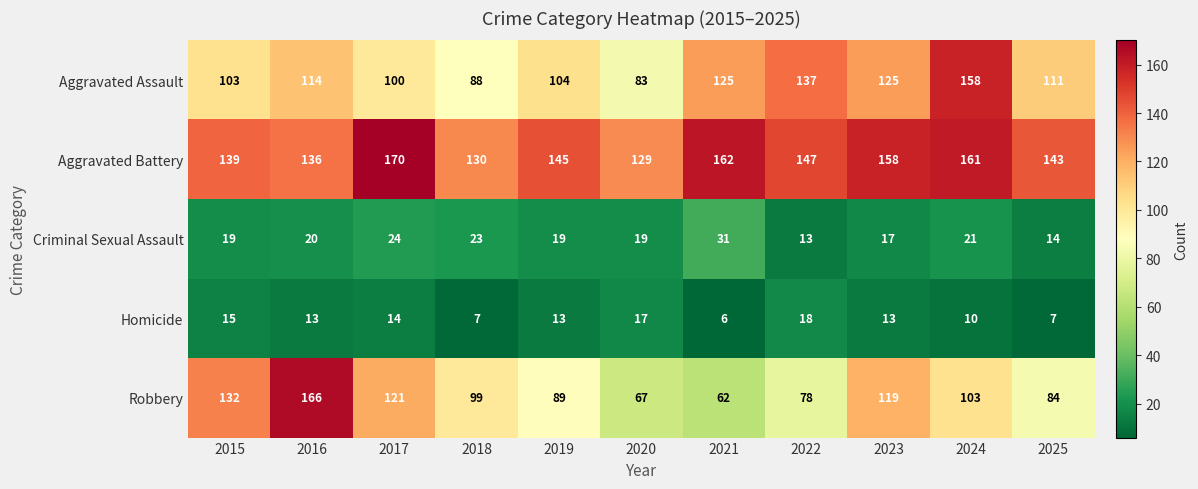

Between 2017 and 2019, which series saw the biggest shift?

Robbery